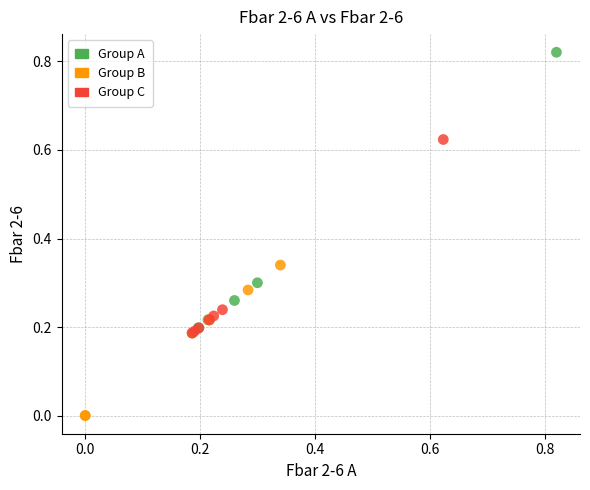

What are all the series names shown in the legend?

Group A, Group B, Group C